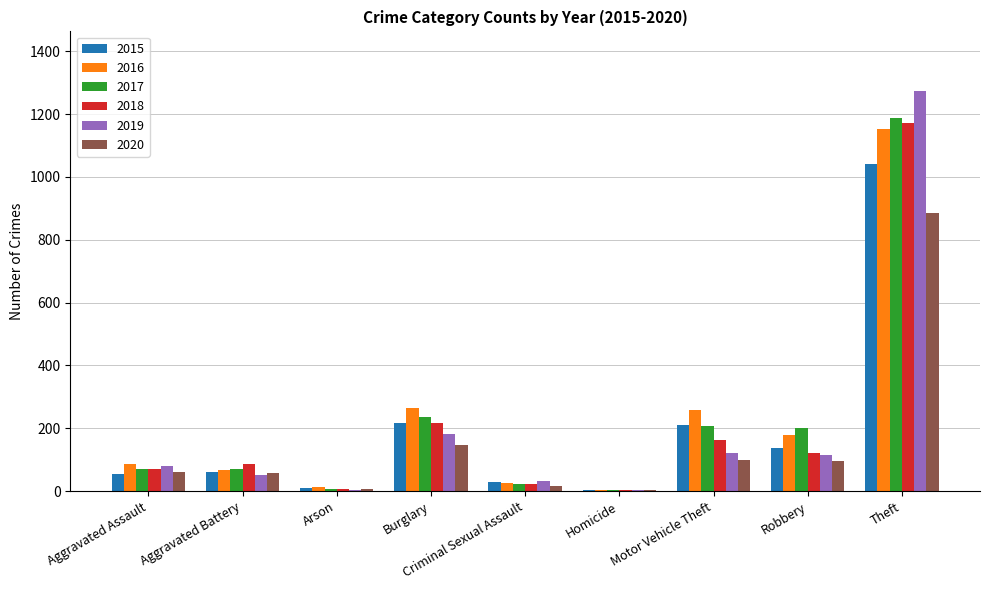

Are the bars horizontal?

No